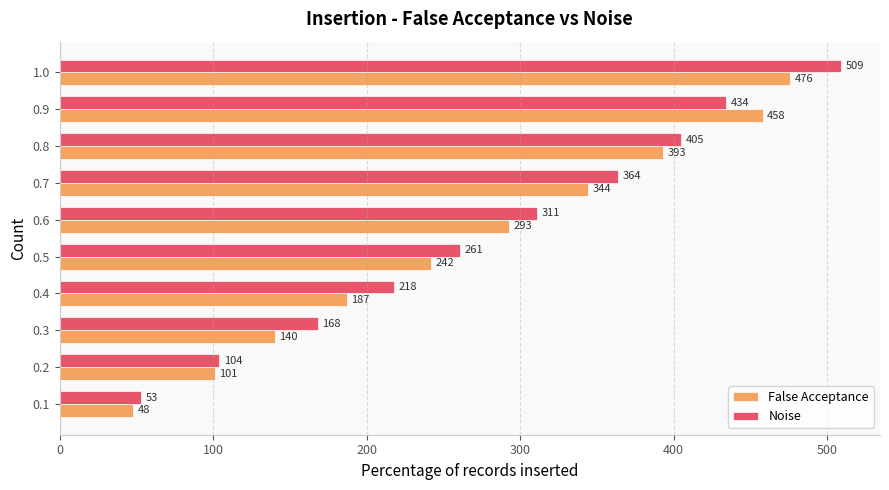

Is it true that Noise equals 111 at 0.3?

False